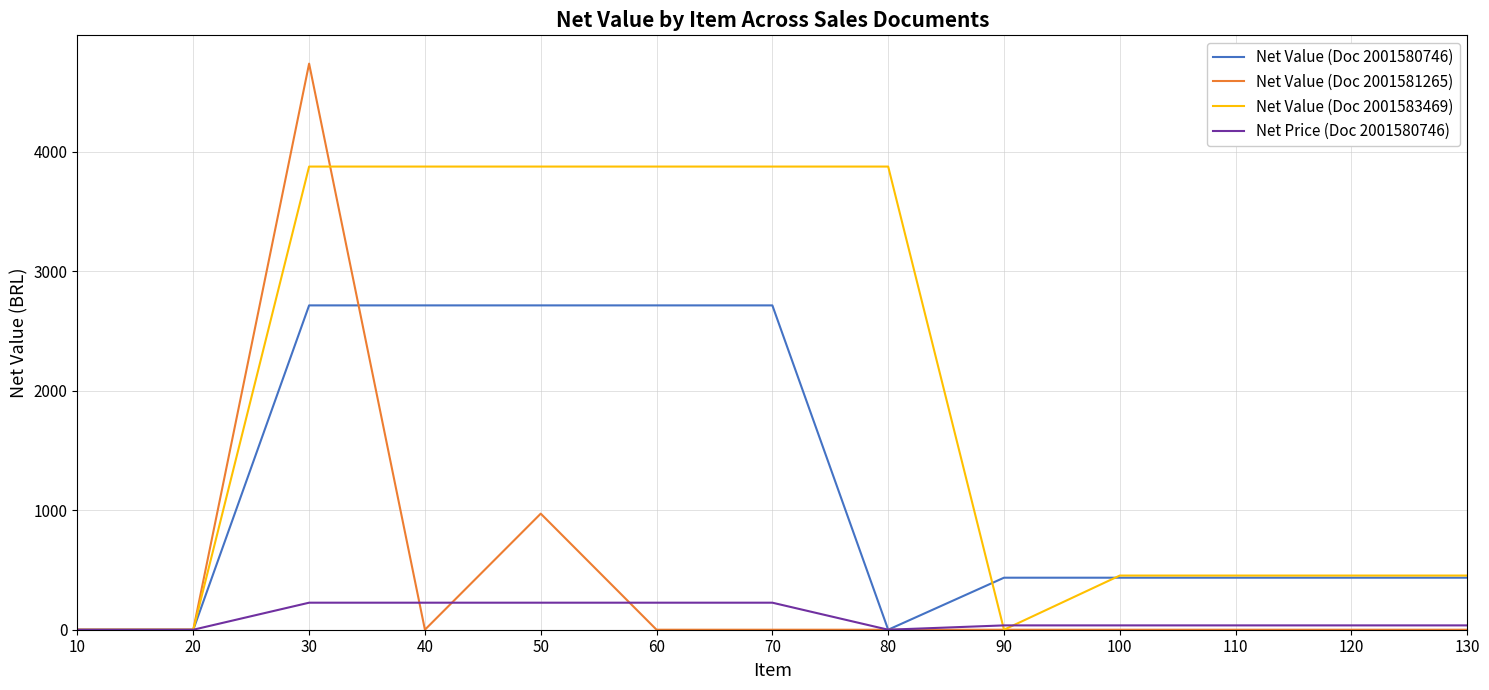

True or false: Net Value (Doc 2001583469) and Net Value (Doc 2001581265) cross at least once.

True